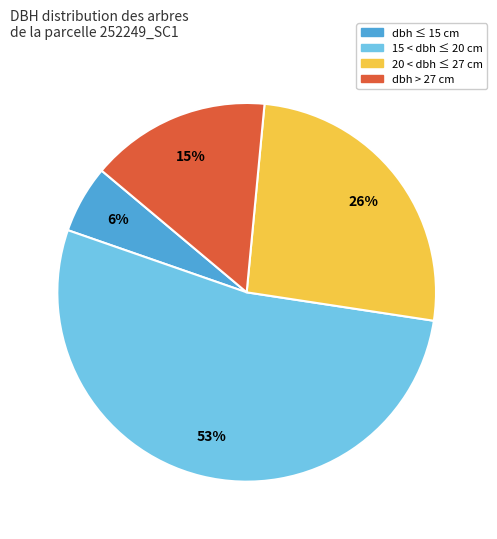

True or false: dbh ≤ 15 cm accounts for 13% of the total.

False